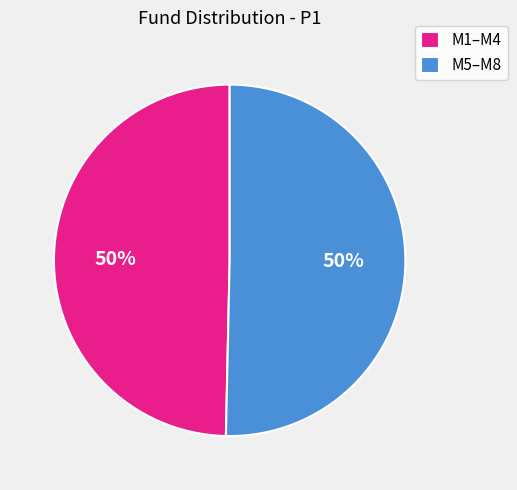

Is it true that M1–M4 is 50% of the pie?

True